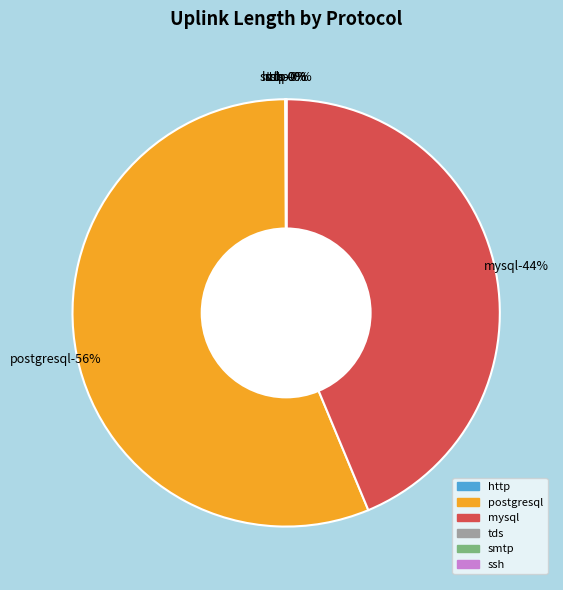

Which category has the smallest portion of the pie?

smtp